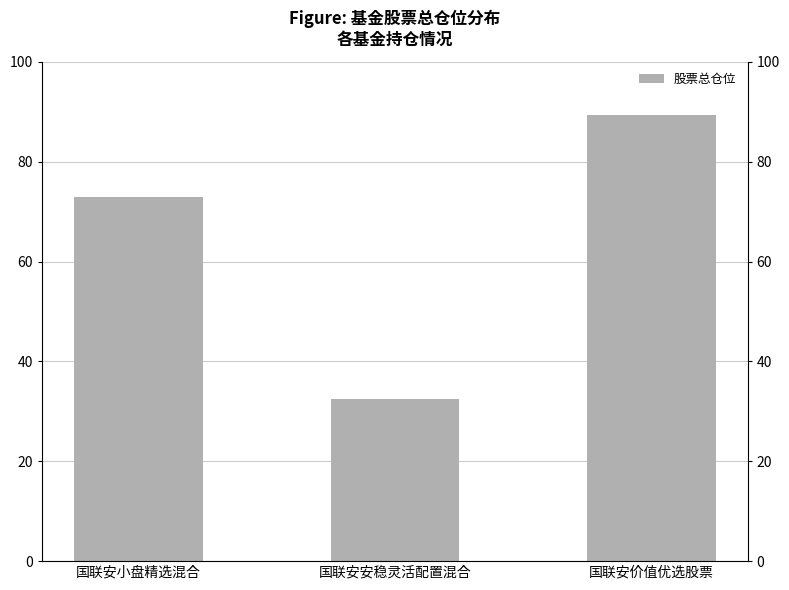

What is the label of the 3rd bar from the right?

国联安小盘精选混合